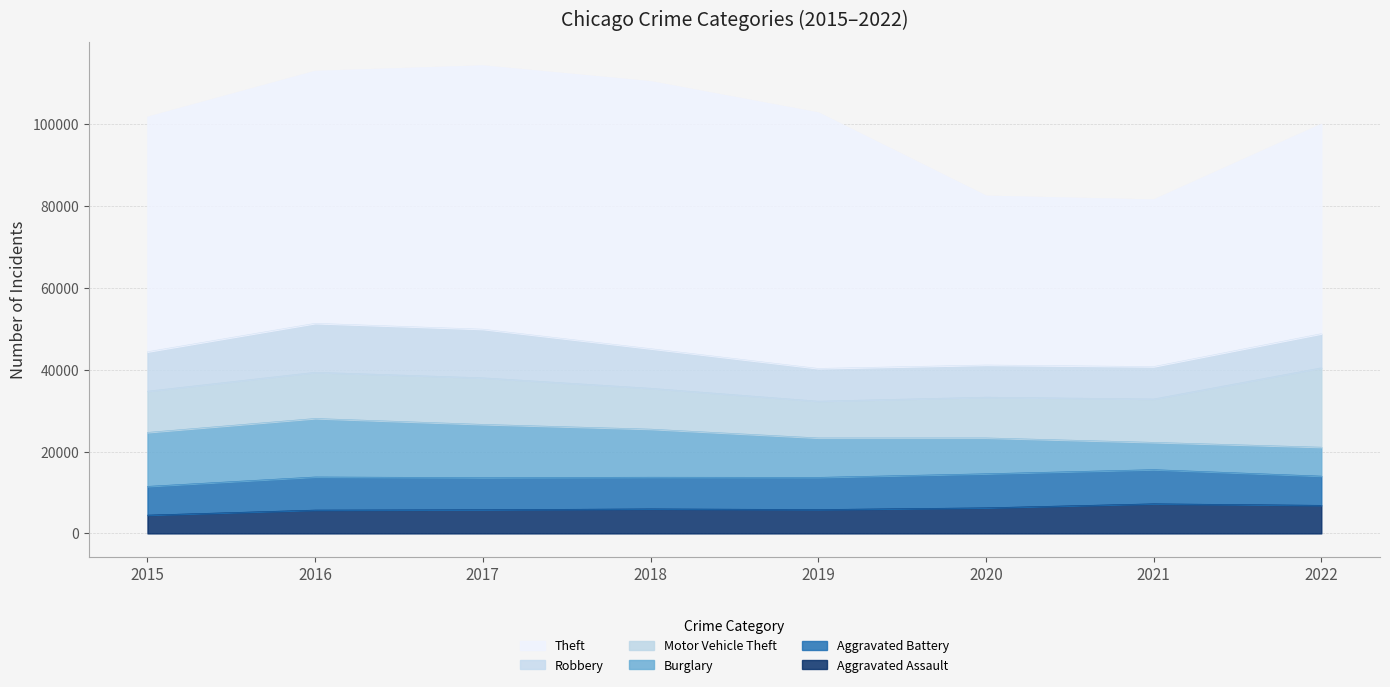

Reading left to right, transcribe all the data shown in this chart.

Aggravated Assault: 4480	5712	5793	6001	5840	6263	7243	6870
Aggravated Battery: 7018	8085	7845	7735	7857	8319	8347	7136
Burglary: 13184	14289	13001	11746	9639	8756	6658	7065
Motor Vehicle Theft: 10068	11286	11380	9983	8977	9952	10595	19384
Robbery: 9638	11960	11880	9679	7994	7856	7920	8345
Theft: 57350	61618	64380	65283	62482	41306	40764	51209